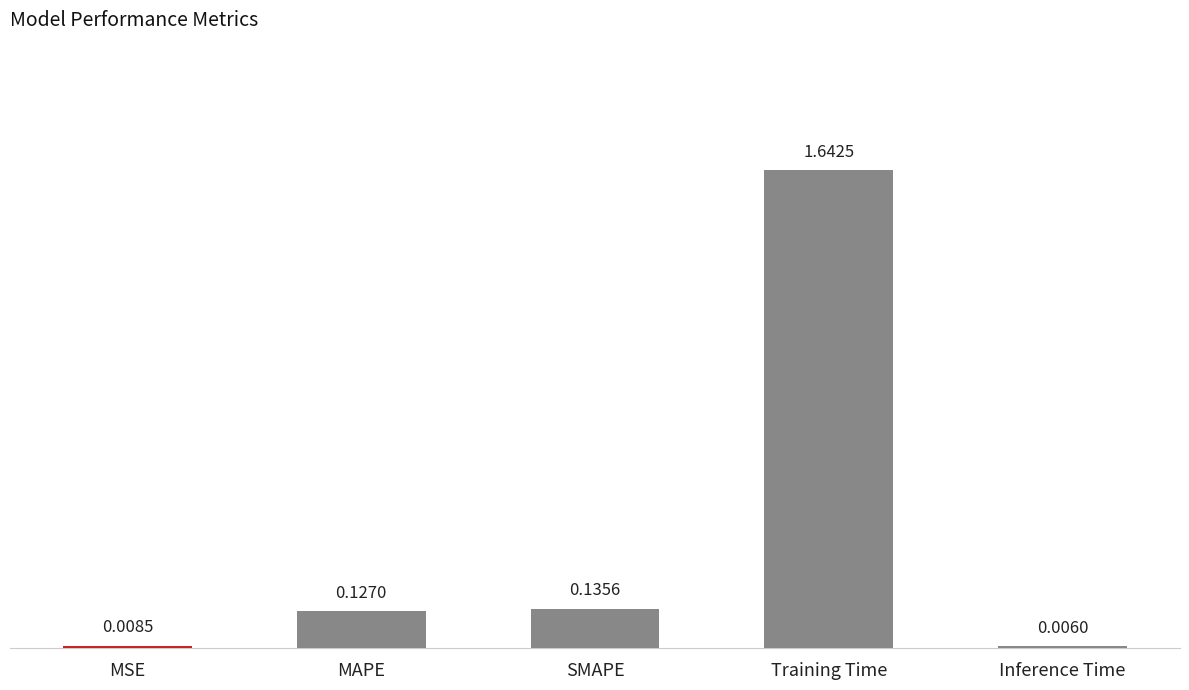

How many data points does each series have?

5